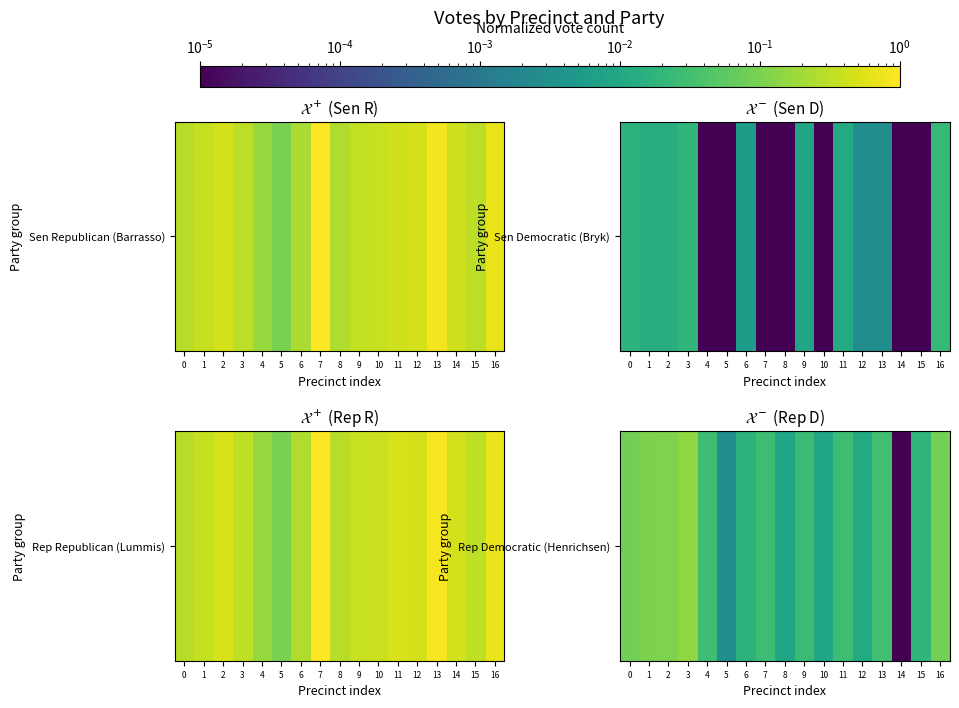

Which label corresponds to the largest value in the chart?

3